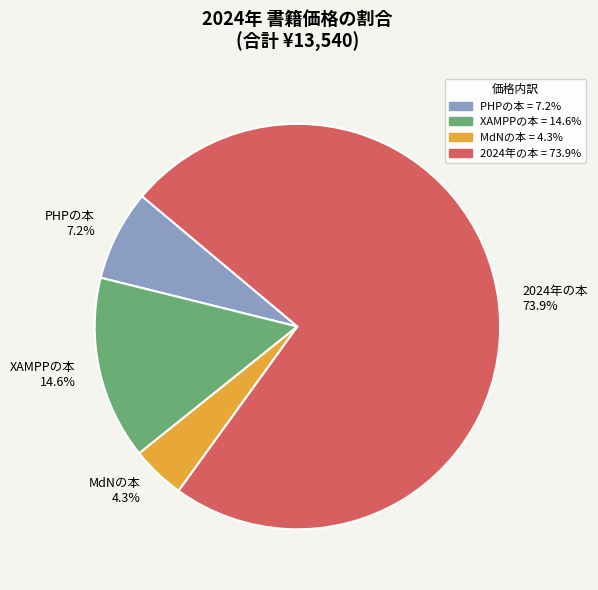

Which category has the smallest portion of the pie?

MdNの本